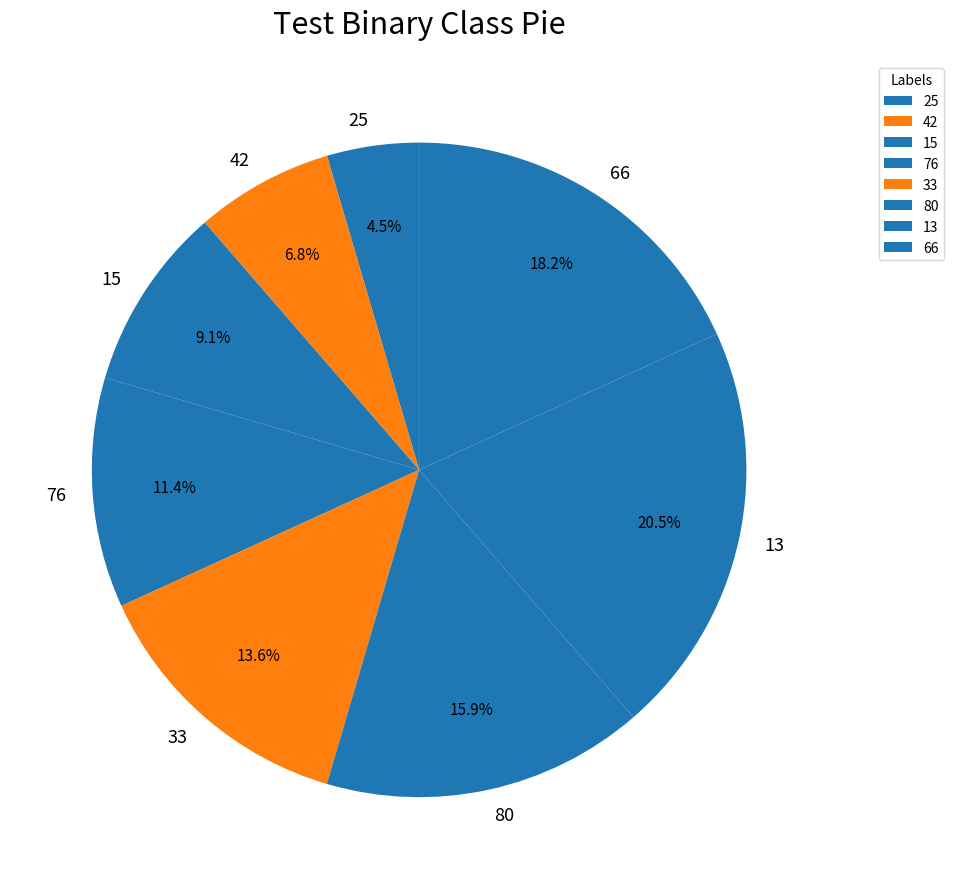

To the nearest percent, what percentage of the pie is 66?

18%